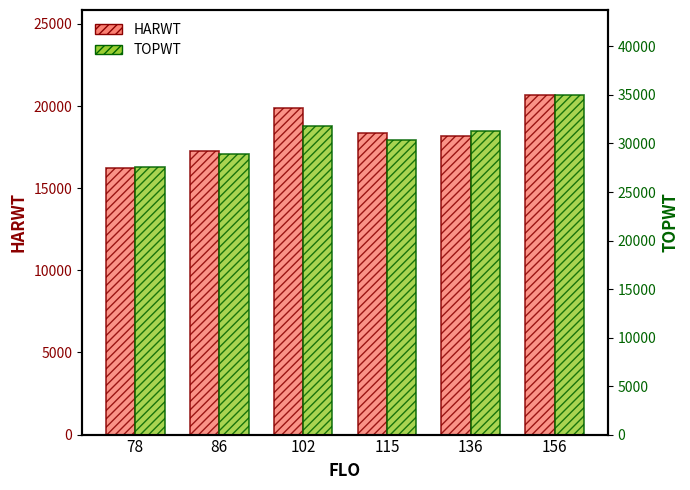

What is the value of the TOPWT bar at the 6th from the left?

35007